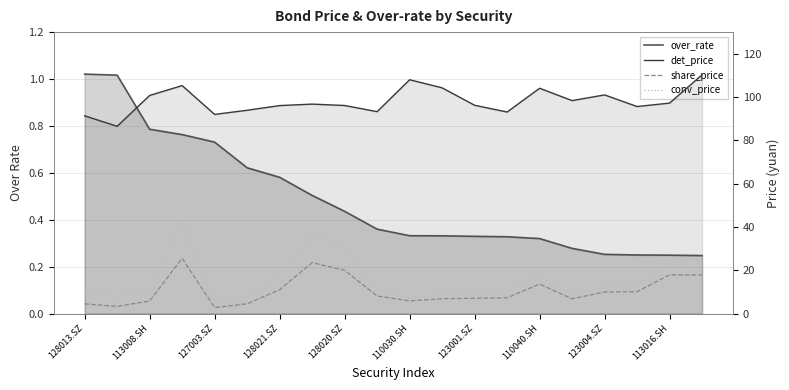

Rank the series by their maximum value, from lowest to highest.

over_rate, share_price, conv_price, det_price